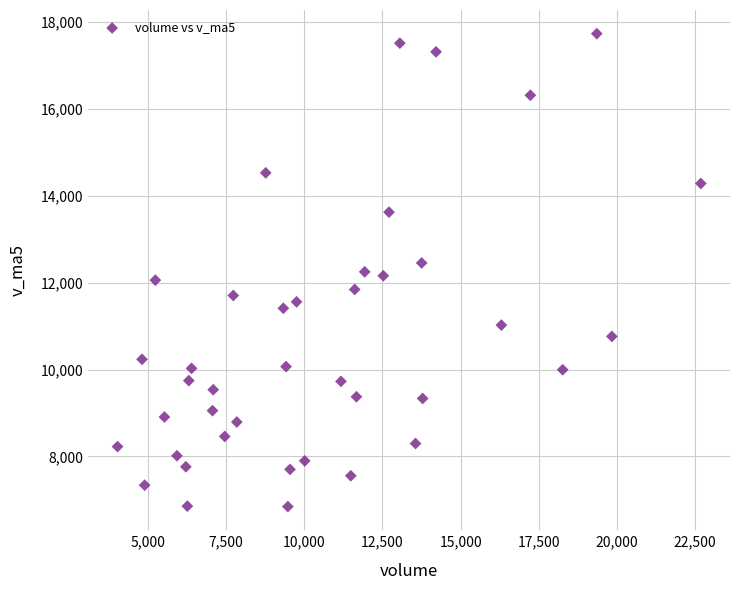

What is the range of X values (max minus min)?

18661.4